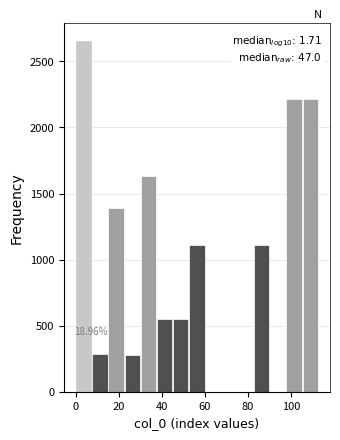

Around what value on the x-axis is the tallest bar? Give the approximate position of its centre, as read against the axis.

4